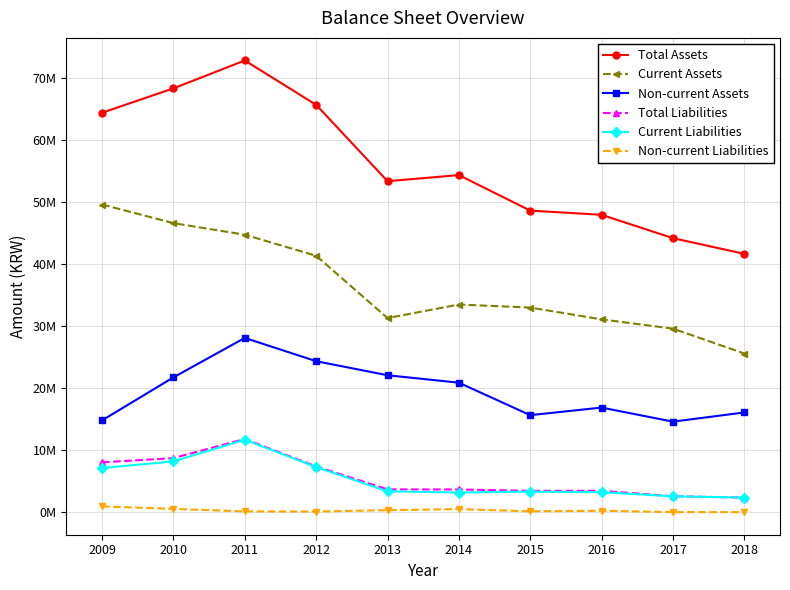

Which series changed the most between 2010 and 2011?

Non-current Assets